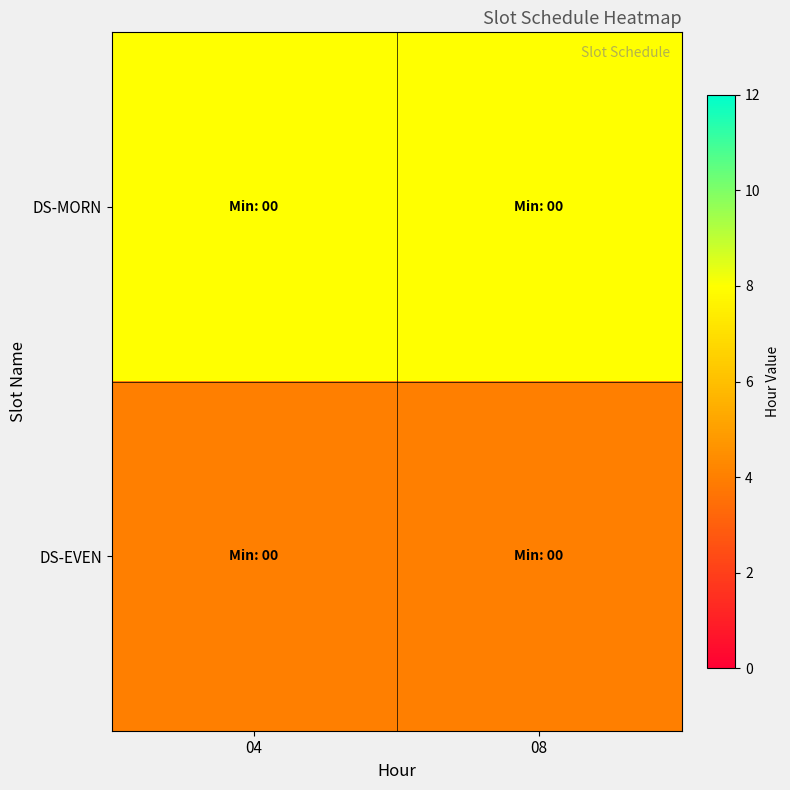

Which has a higher value, 04 or 08?

04